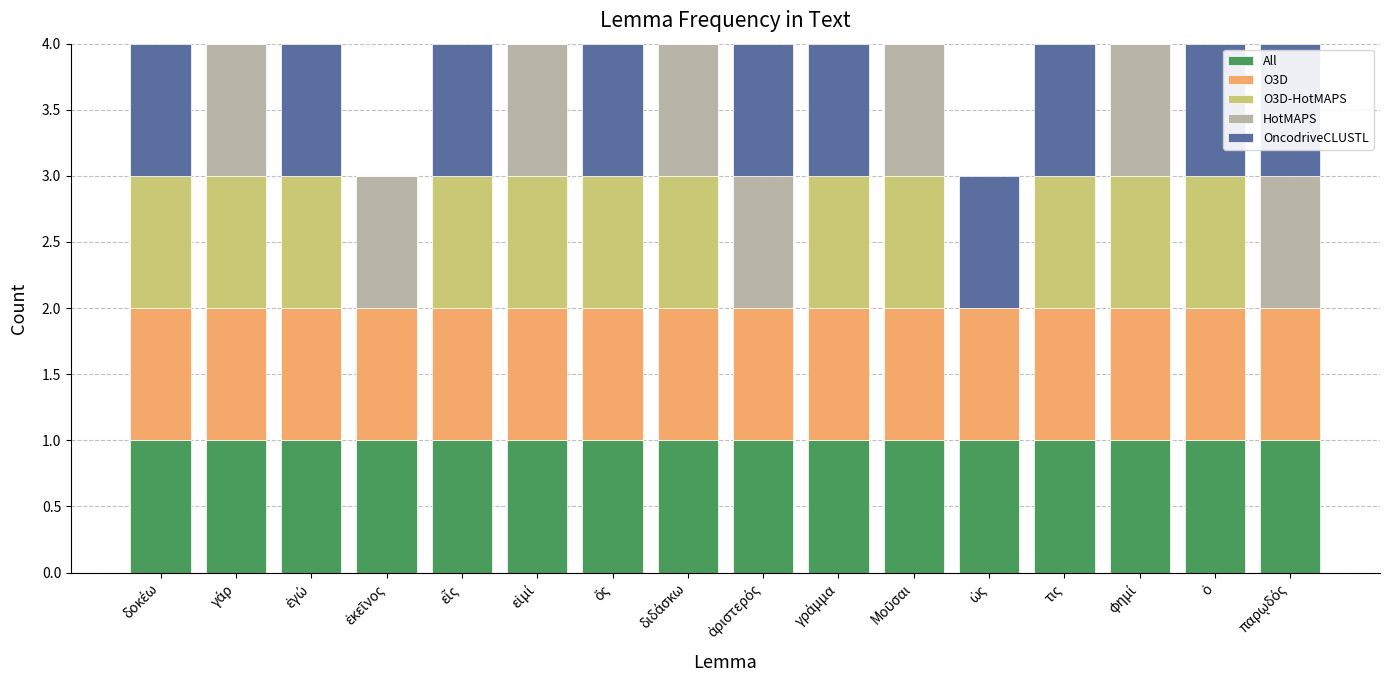

Does the chart contain stacked bars?

Yes